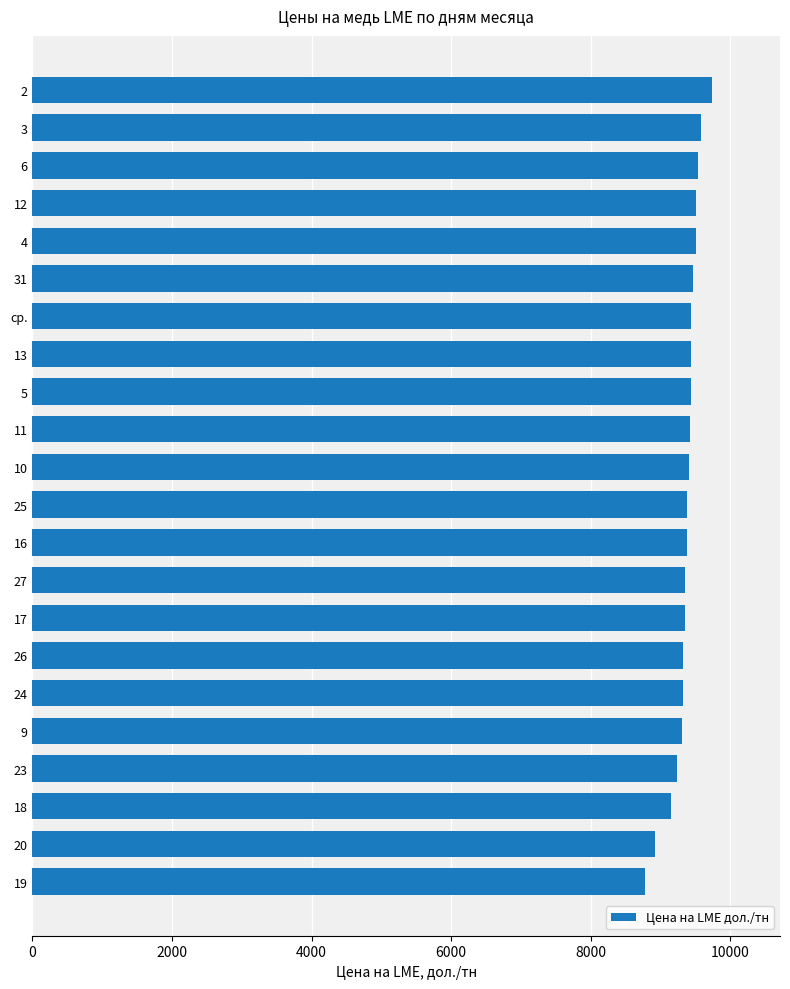

Is it true that the value at 10 is 9409.5?

True